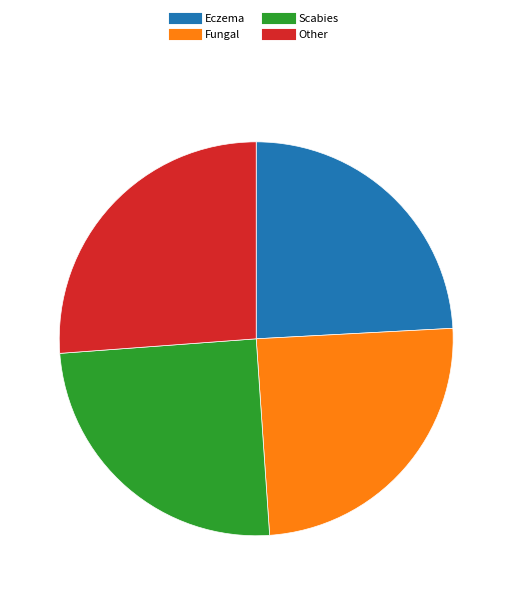

Which has a higher value, Fungal or Eczema?

Fungal